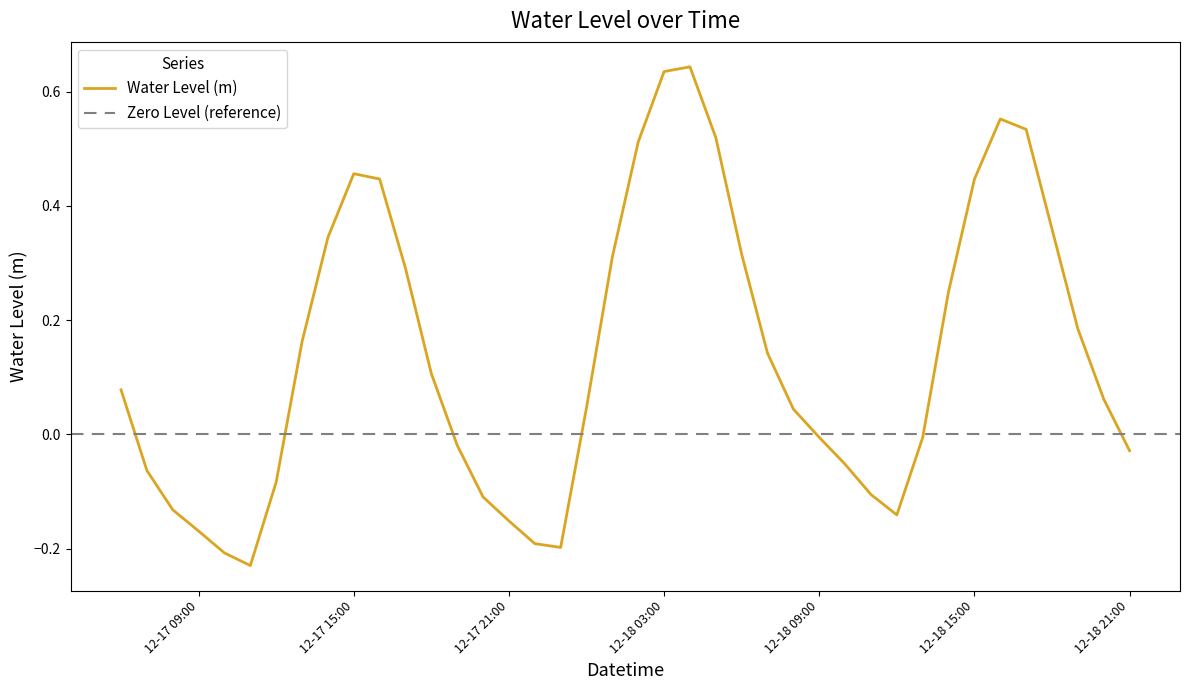

Reading right to left, extract all data points from this chart.

-0.0	0.1	0.2	0.4	0.5	0.6	0.4	0.3	-0.0	-0.1	-0.1	-0.1	-0.0	0.0	0.1	0.3	0.5	0.6	0.6	0.5	0.3	0.0	-0.2	-0.2	-0.2	-0.1	-0.0	0.1	0.3	0.4	0.5	0.3	0.2	-0.1	-0.2	-0.2	-0.2	-0.1	-0.1	0.1